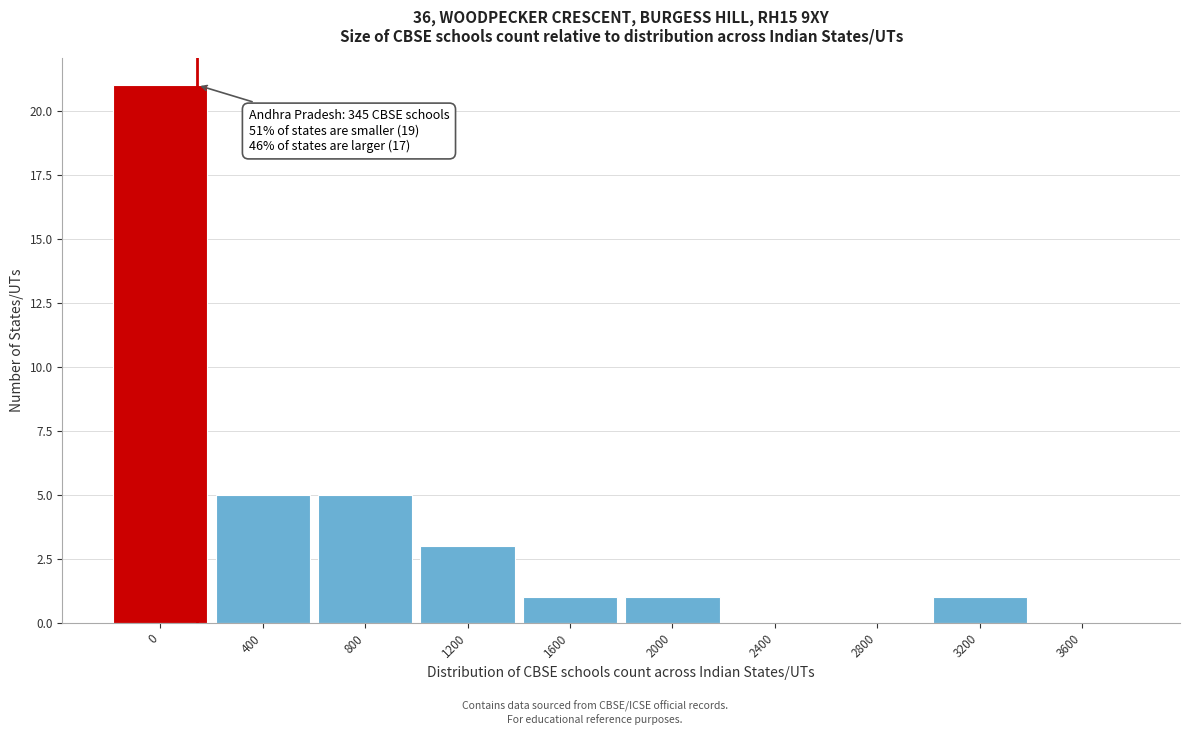

Reading left to right, list all the values displayed in this chart.

0=21	400=5	800=5	1200=3	1600=1	2000=1	2400=0	2800=0	3200=1	3600=0